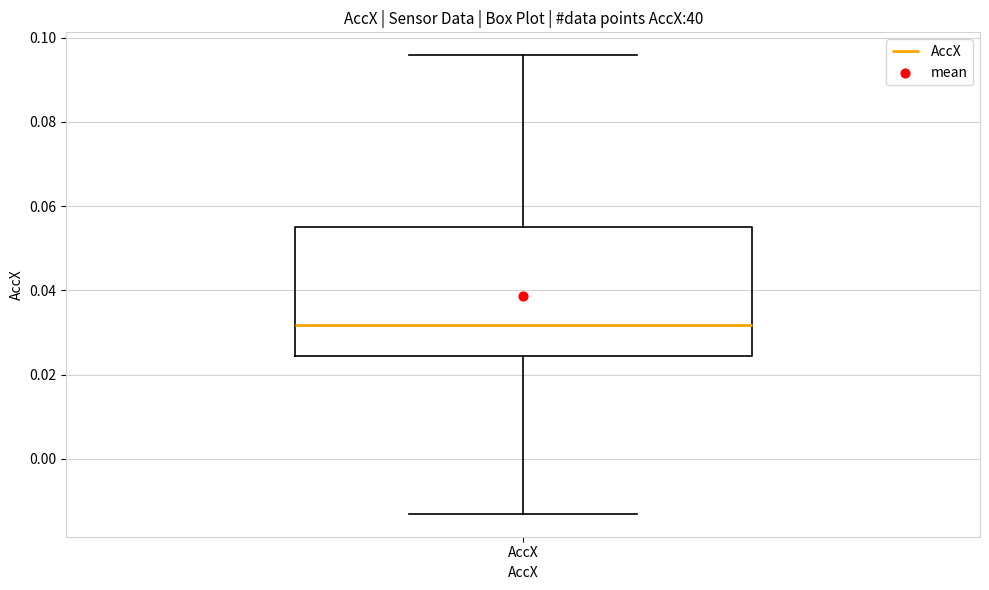

Read this box plot against the y-axis: the position of the median line, the range covered by the box, and the ends of both whiskers. The values are not printed on the chart, so give them approximately, as read against the axis.

median 0.032, box 0.024 to 0.054, whiskers -0.014 to 0.096